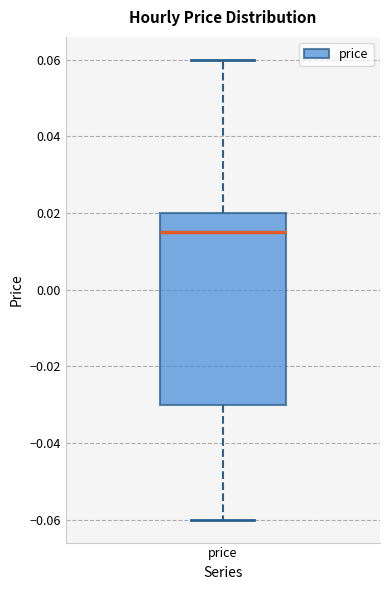

Transcribe this box plot: give where the median line is, the range the box spans, and where the two whiskers end, as read against the y-axis. The values are not printed on the chart, so give them approximately, as read against the axis.

median 0.016, box -0.030 to 0.020, whiskers -0.060 to 0.060